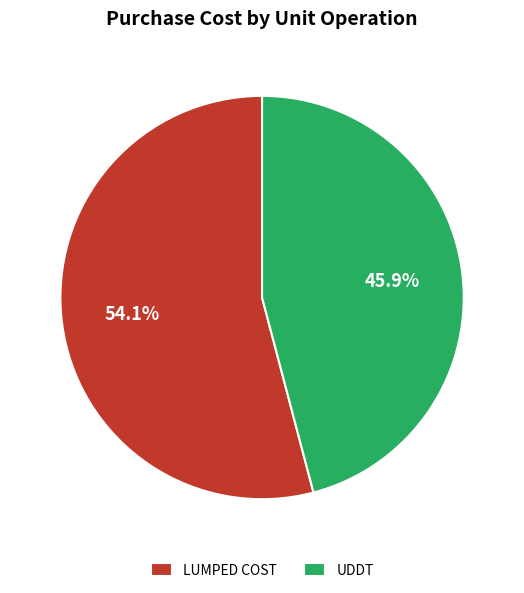

What is the majority slice?

LUMPED COST